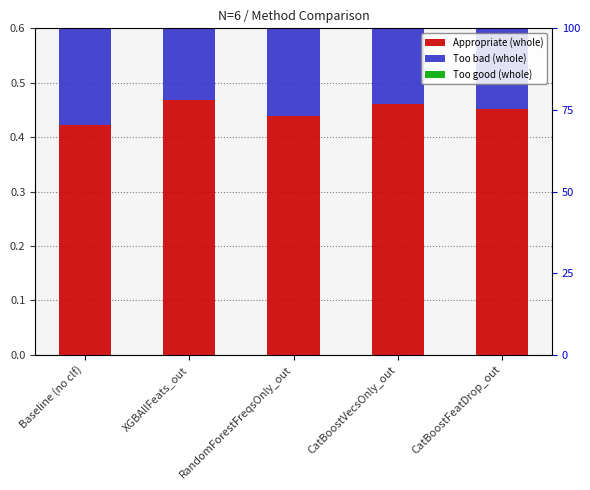

How many groups of bars are there?

5